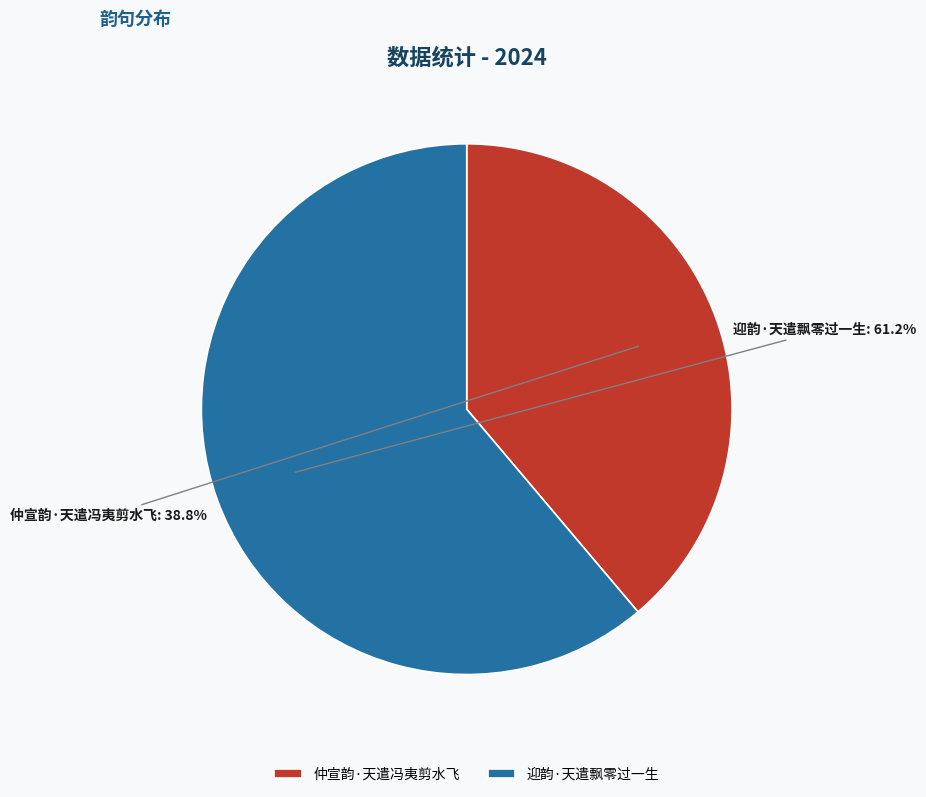

To the nearest percent, what is the combined percentage of 仲宣韵·天遣冯夷剪水飞 and 迎韵·天遣飘零过一生?

100%